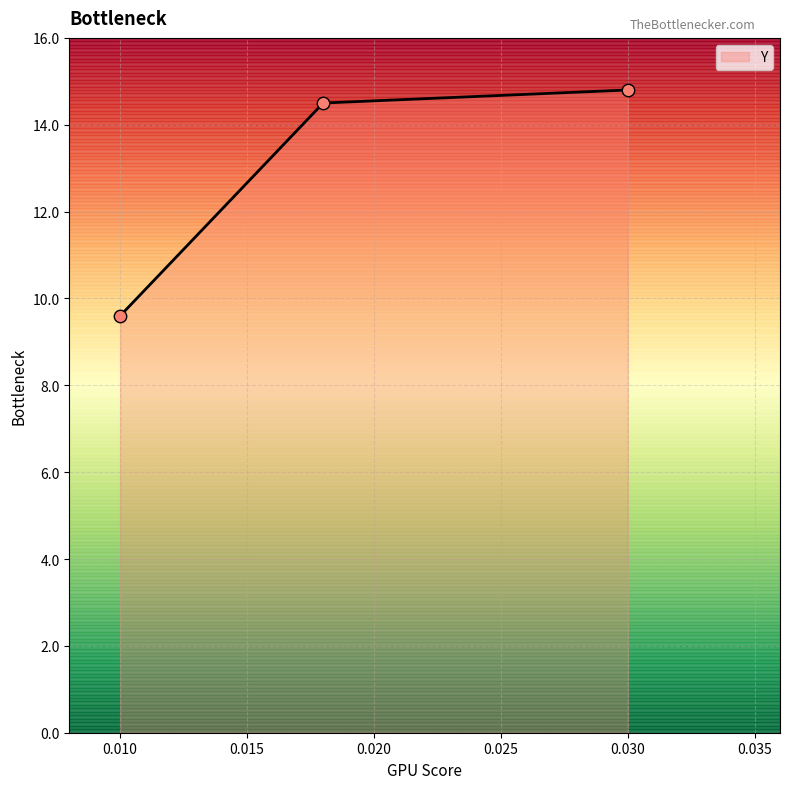

What is the difference between the second highest and minimum values?

4.9